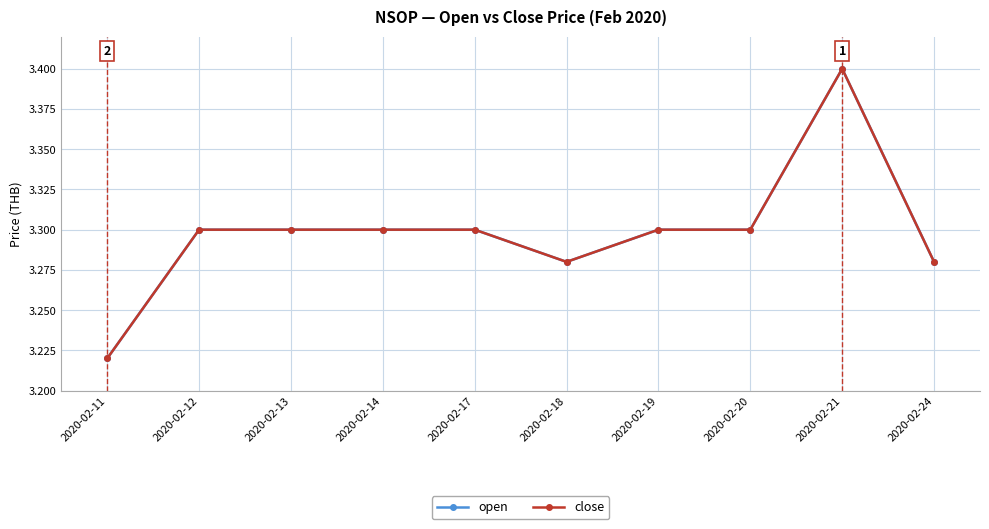

The value of close at 2020-02-11 is 5.0. True or false?

False